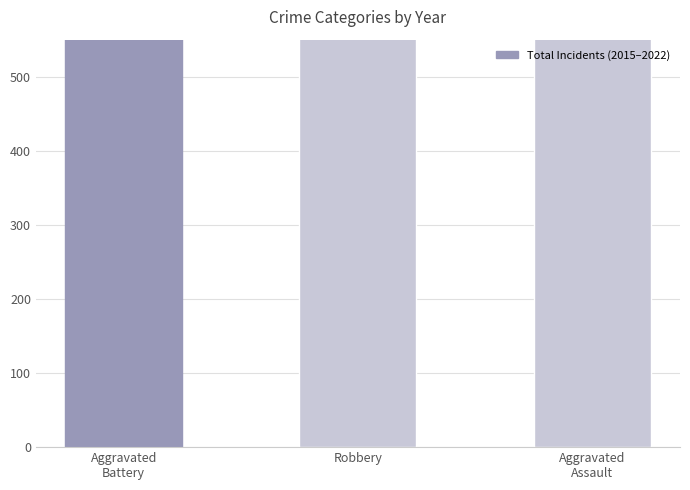

What is the difference between the values at Robbery and Aggravated
Assault?

374